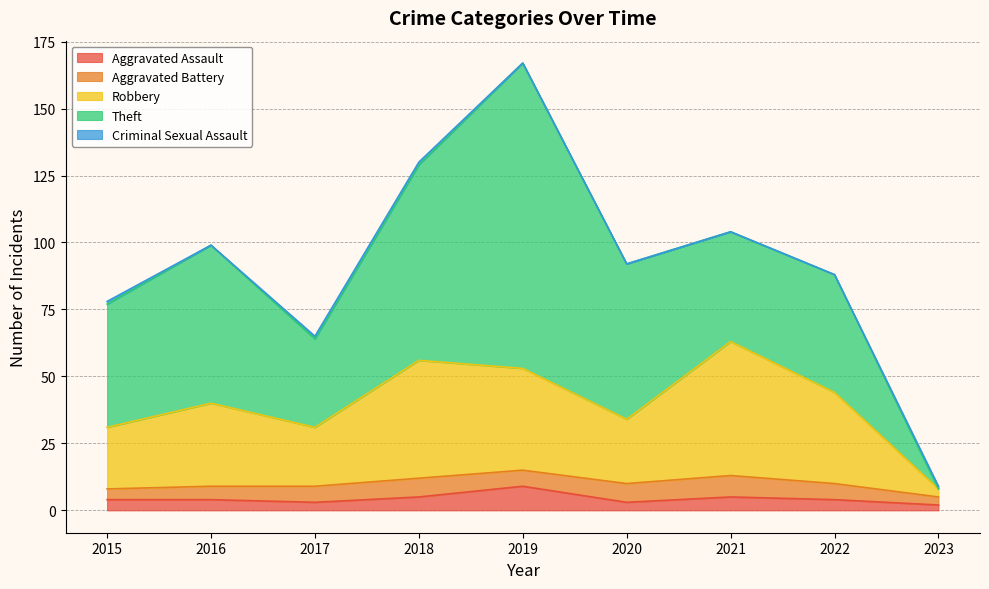

What is the value of the Aggravated Assault point at the 4th from the left?

5